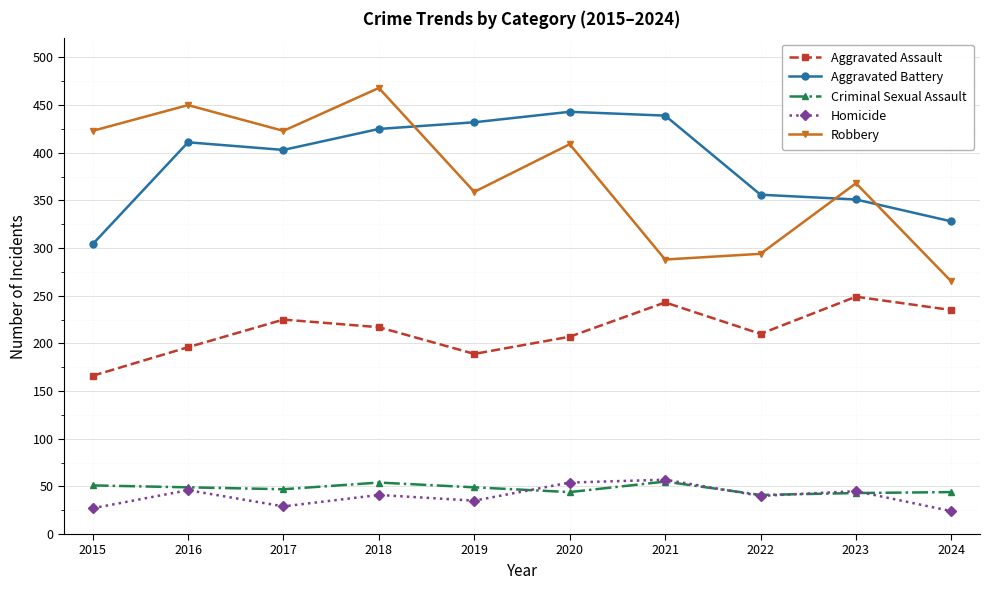

What is the spread (max minus min) of values at 2017?

394